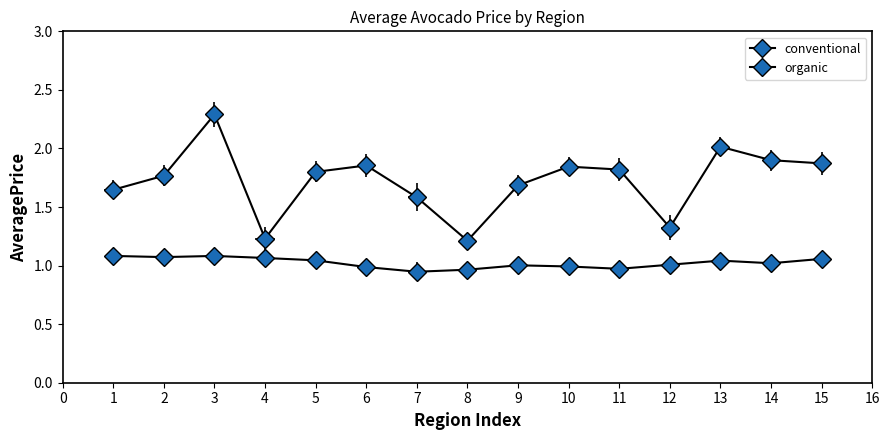

True or false: conventional and organic cross at least once.

False